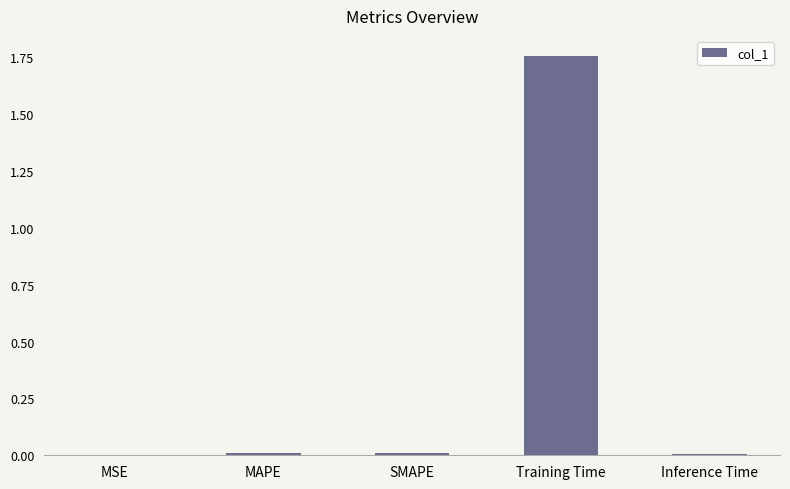

The chart shows a value of 0.0 at SMAPE. True or false?

True